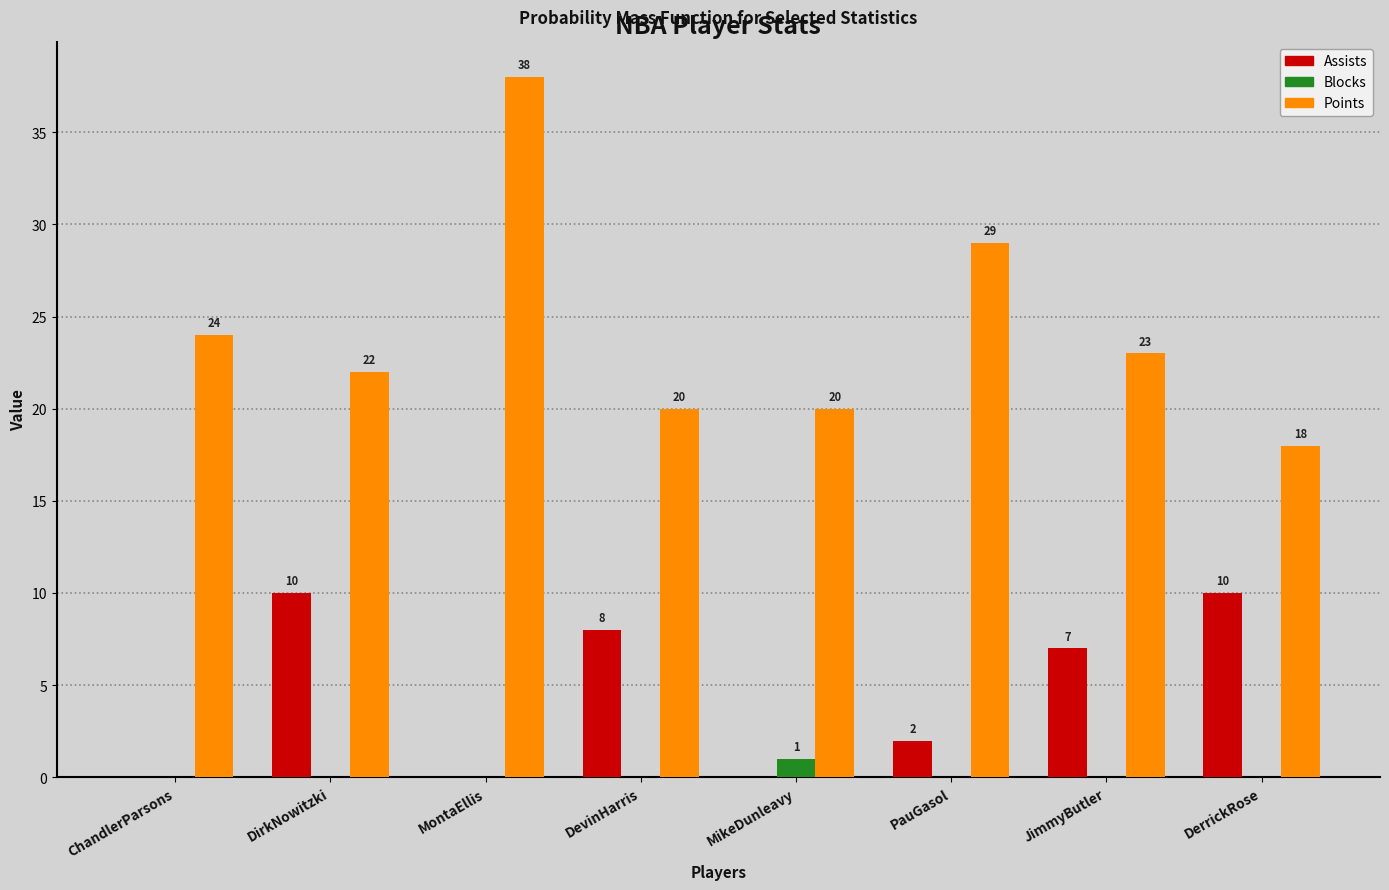

Reading right to left, extract all data points from this chart.

Assists: DerrickRose=10	JimmyButler=7	PauGasol=2	MikeDunleavy=0	DevinHarris=8	MontaEllis=0	DirkNowitzki=10	ChandlerParsons=0
Blocks: DerrickRose=0	JimmyButler=0	PauGasol=0	MikeDunleavy=1	DevinHarris=0	MontaEllis=0	DirkNowitzki=0	ChandlerParsons=0
Points: DerrickRose=18	JimmyButler=23	PauGasol=29	MikeDunleavy=20	DevinHarris=20	MontaEllis=38	DirkNowitzki=22	ChandlerParsons=24